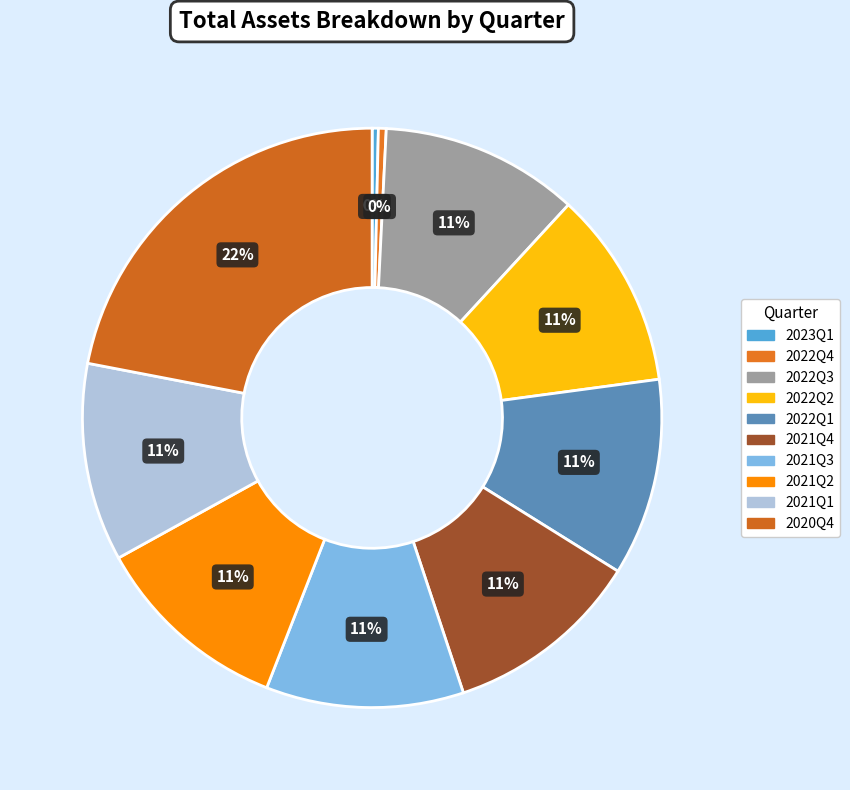

Count the number of slices in the pie.

10